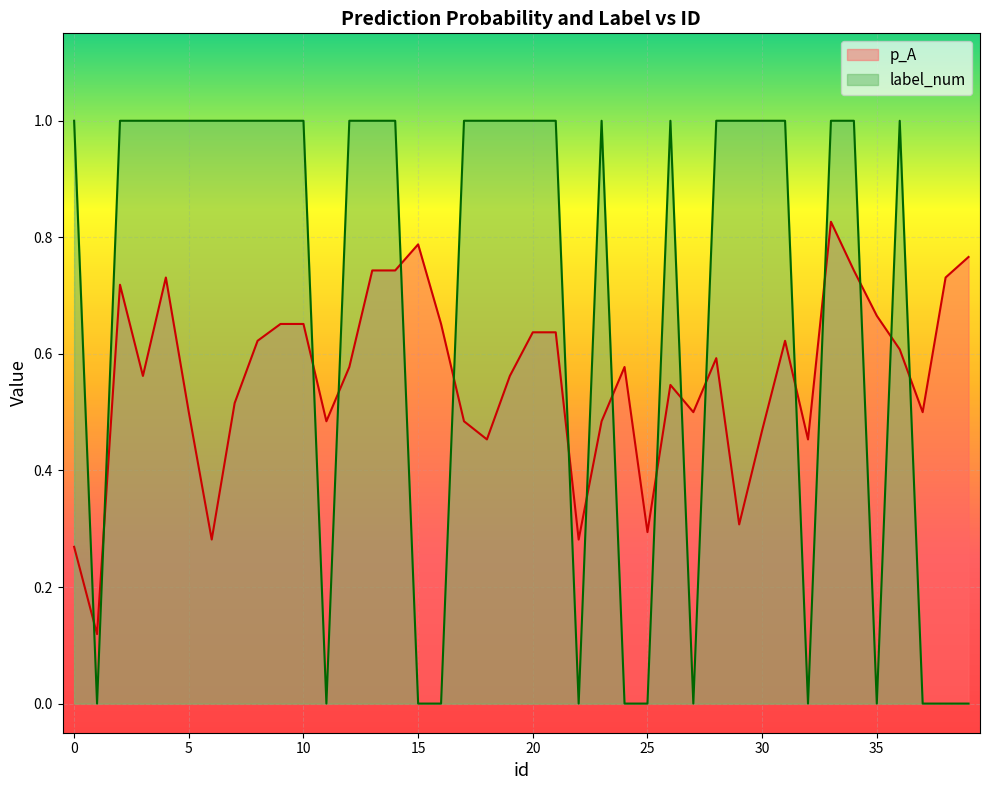

How many data points does each series have?

40